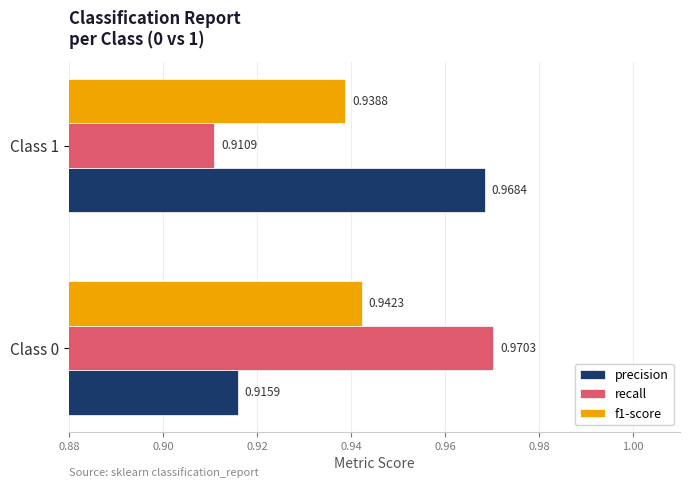

What is the sum of all recall values?

1.9